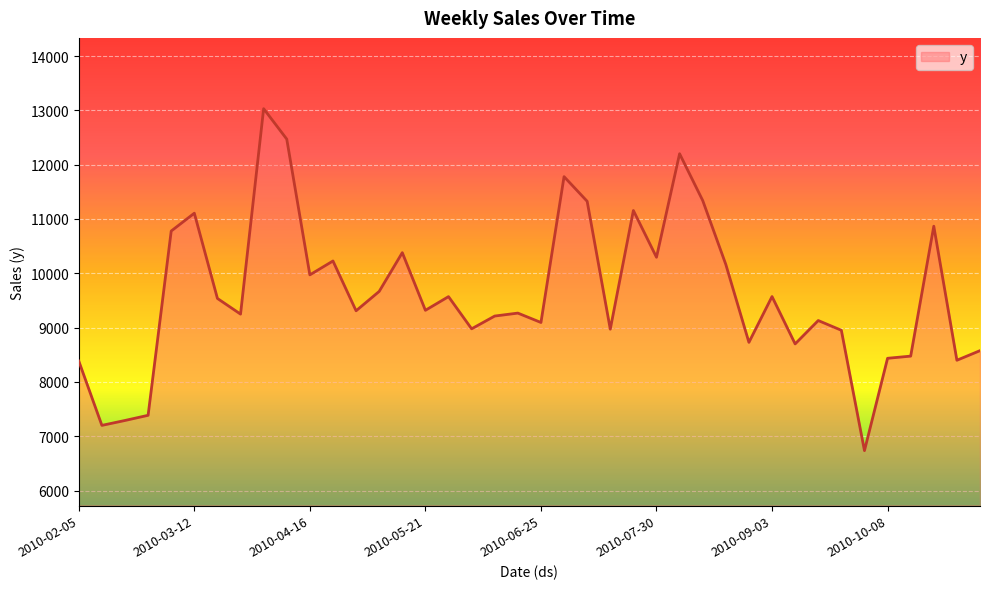

How many lines are shown in the chart?

1